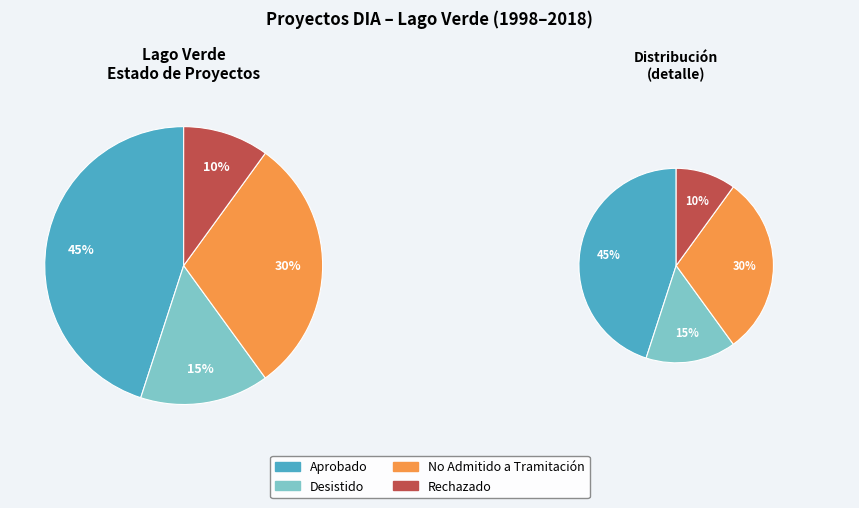

Which category has the biggest portion of the pie?

Aprobado